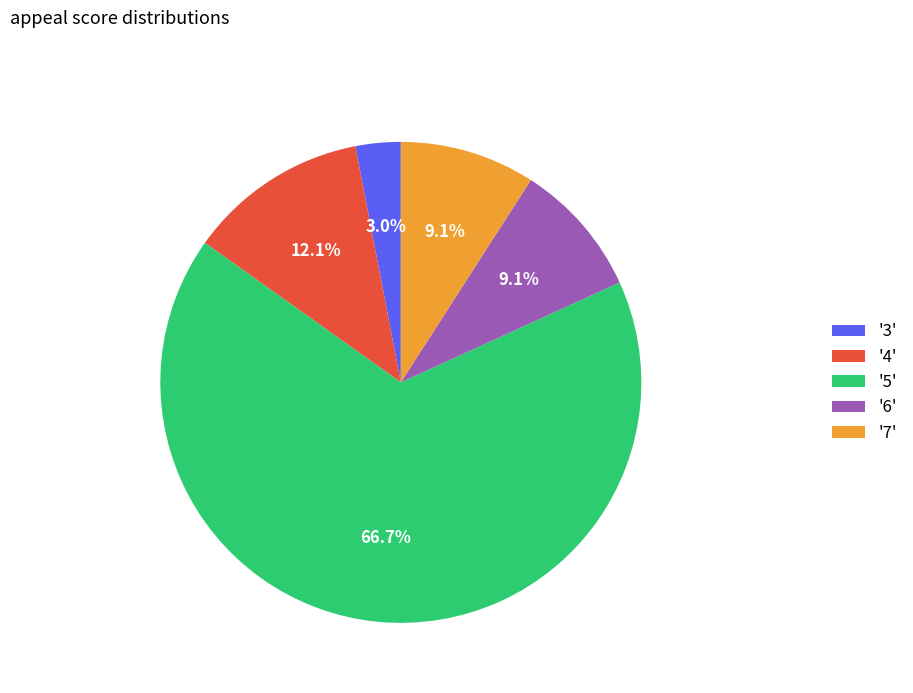

Which has a higher value, '3' or '6'?

'6'